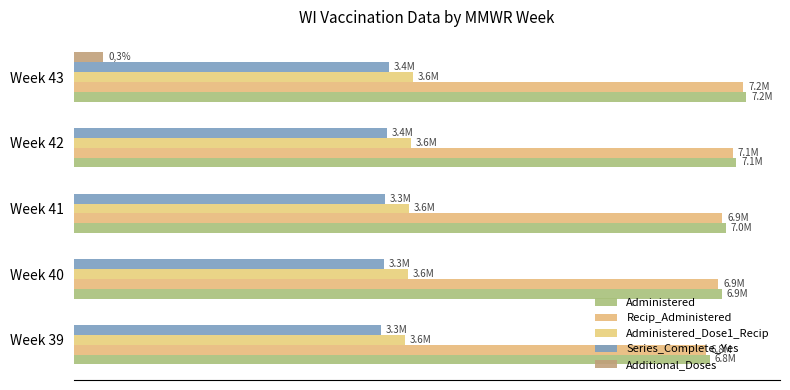

How many bars are there in total?

25